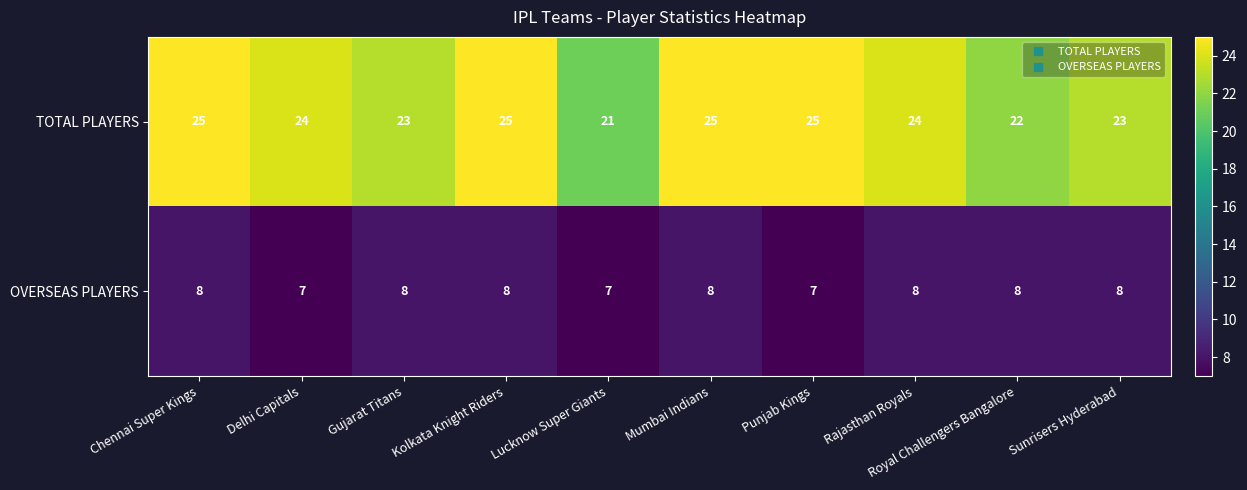

Count the TOTAL PLAYERS values in the range 23 to 25.

8